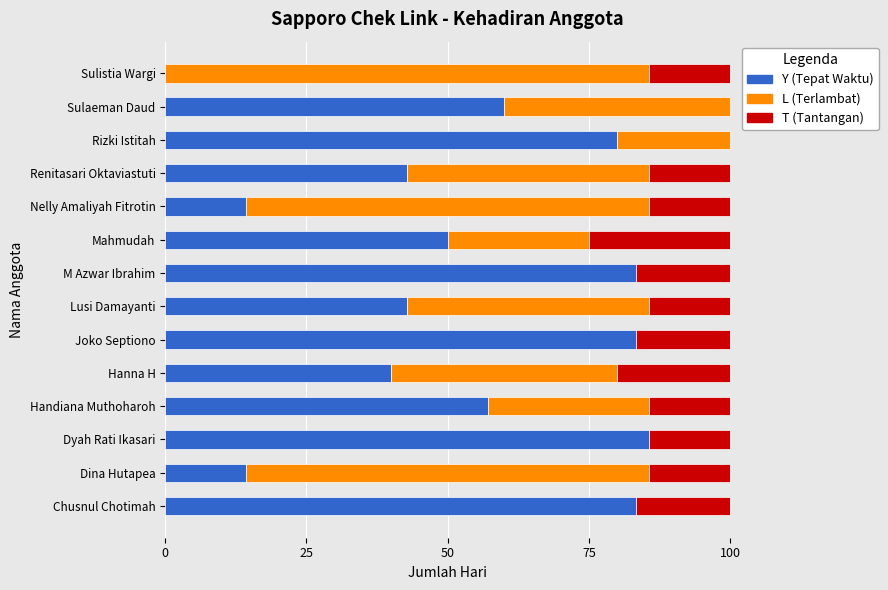

What is the sum of the Y (Tepat Waktu) values at Renitasari Oktaviastuti and M Azwar Ibrahim?

126.2